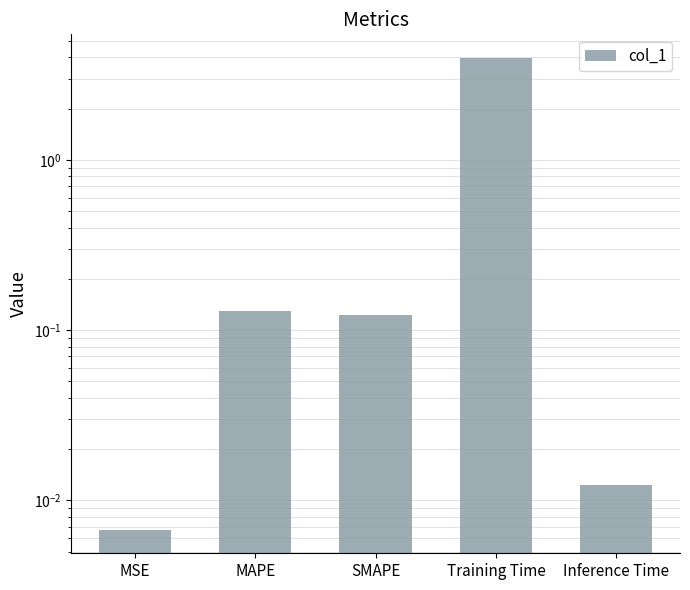

What is the label of the 2nd bar from the right?

Training Time